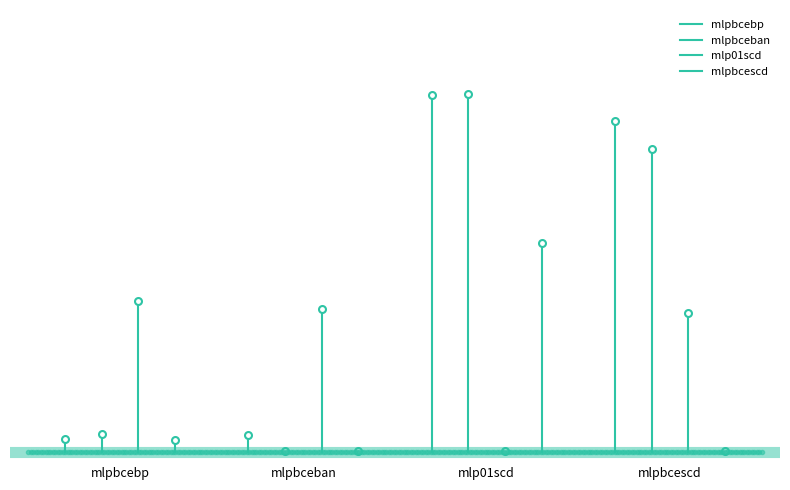

How many mlpbceban values are between 0 and 1?

2